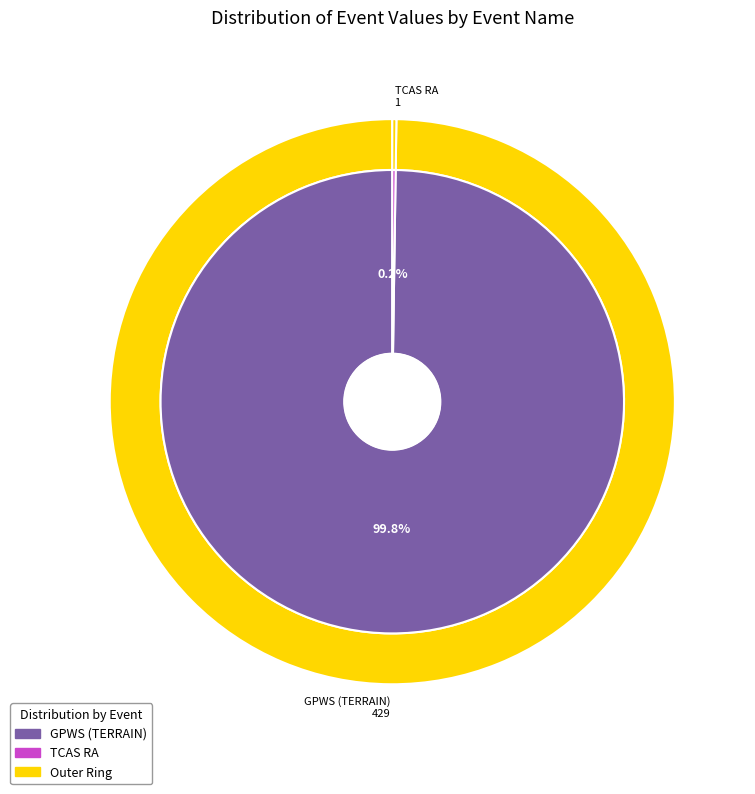

How many segments does this pie chart have?

2